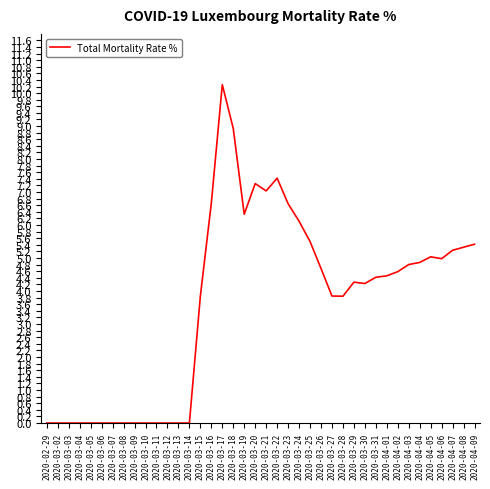

What is the greatest value displayed?

10.3